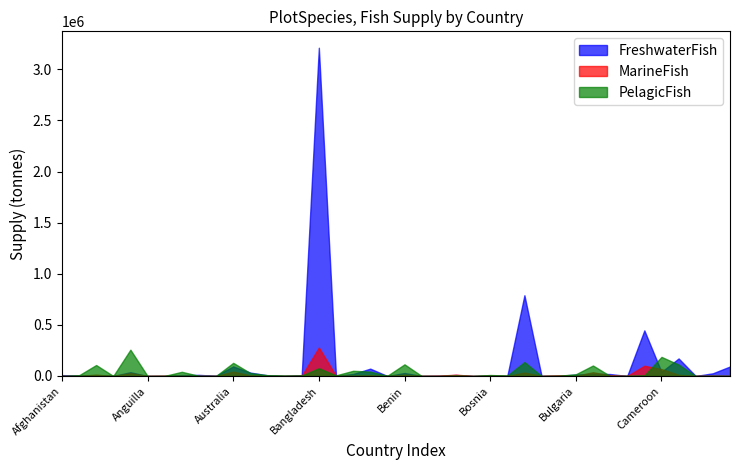

What is the total value across all series at Belgium?

120641.3